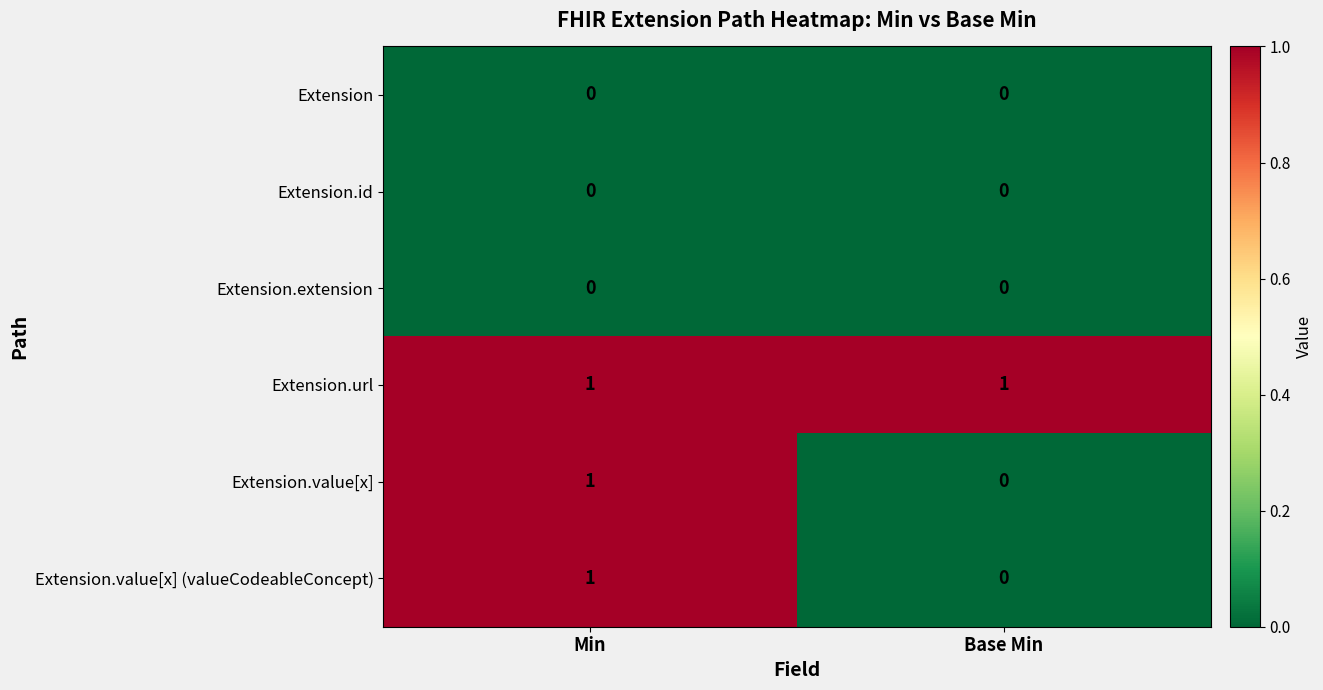

At which category is the sum across all series the highest?

Min